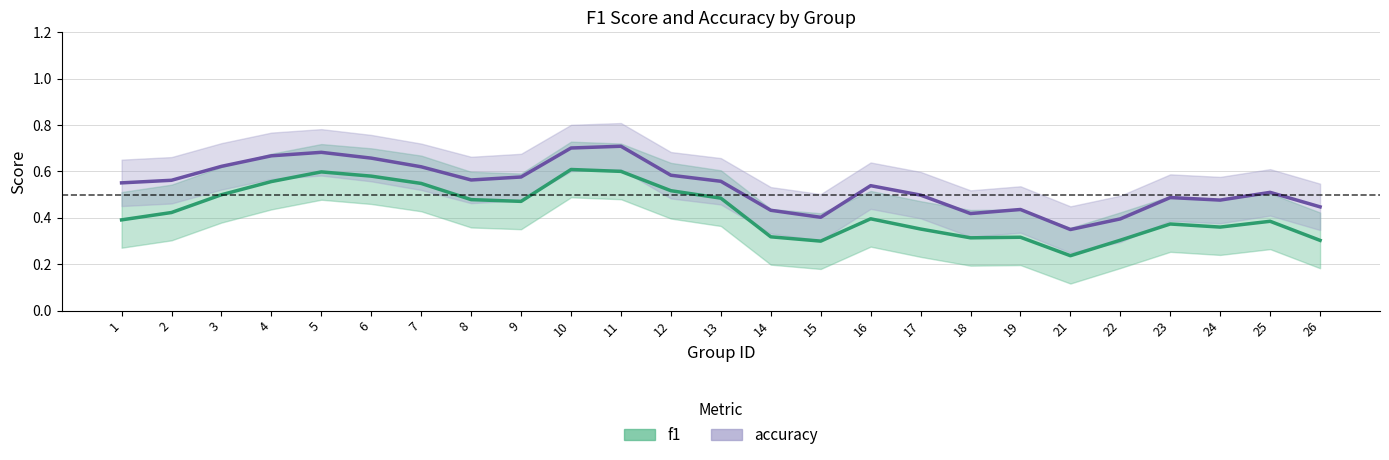

What is the sum of the accuracy values at 3 and 4?

1.3